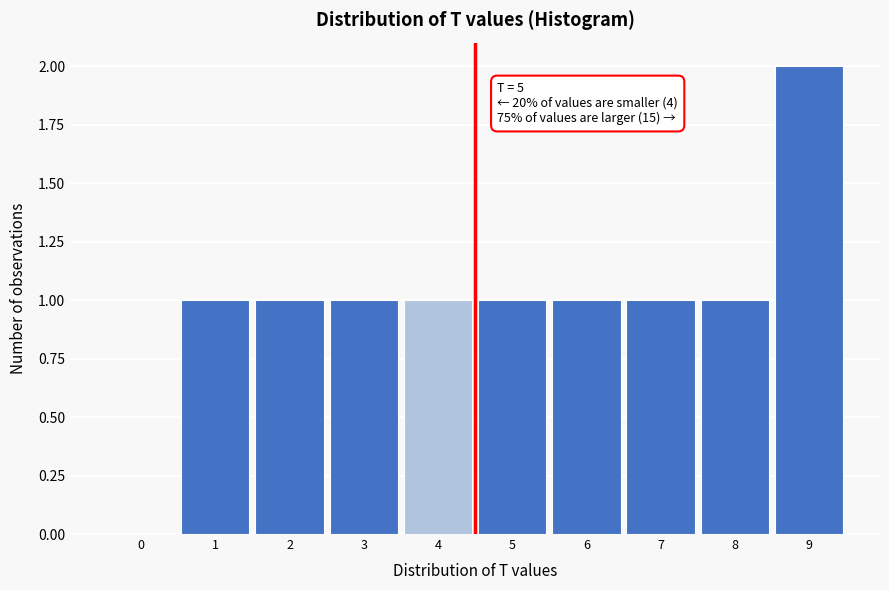

Reading left to right, extract all data points from this chart.

0=0	1=1	2=1	3=1	4=1	5=1	6=1	7=1	8=1	9=2